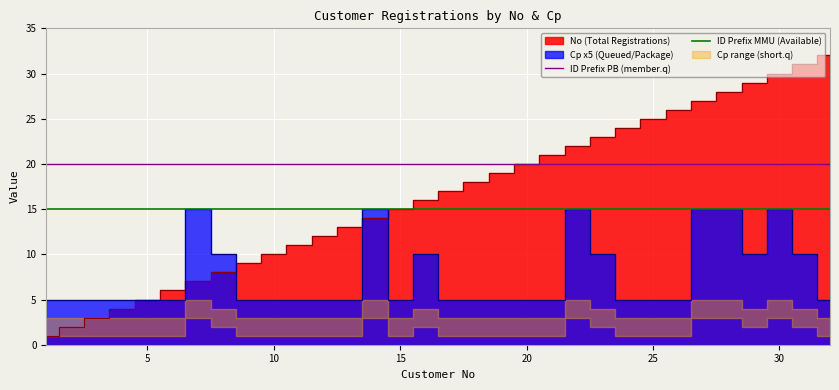

Is the value of ID Prefix PB (member.q) at 0 greater than the value of ID Prefix MMU (Available) at 5?

Yes